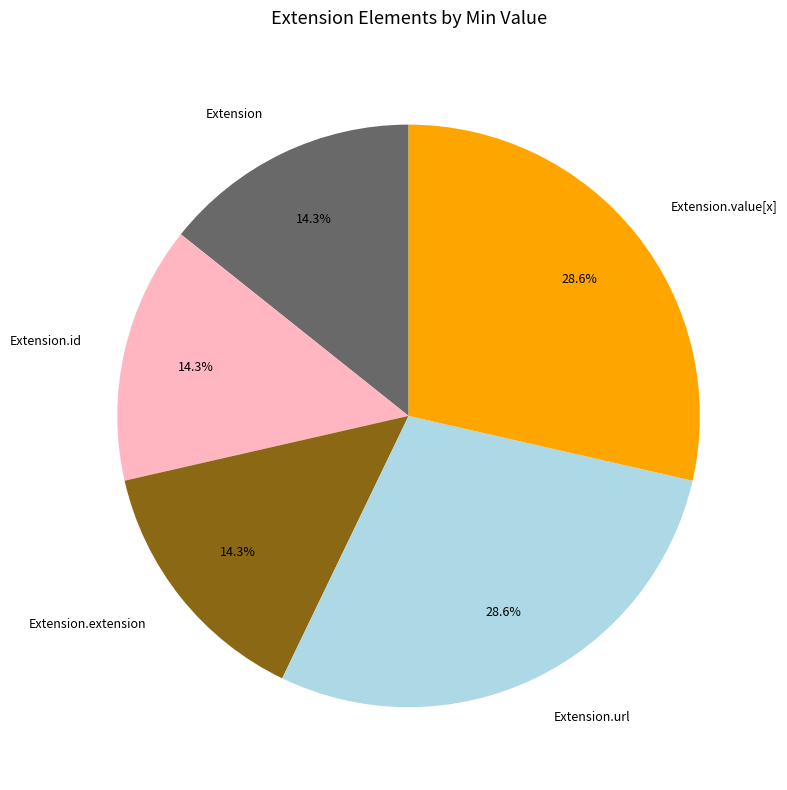

Is Extension the majority of the pie?

No